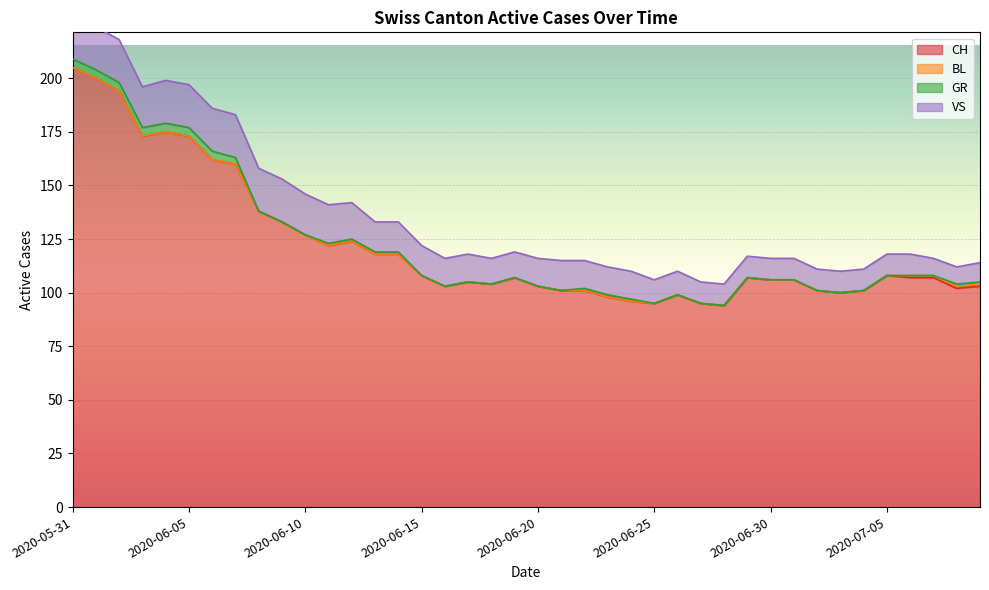

Which category has the highest value in the VS series?

2020-05-31